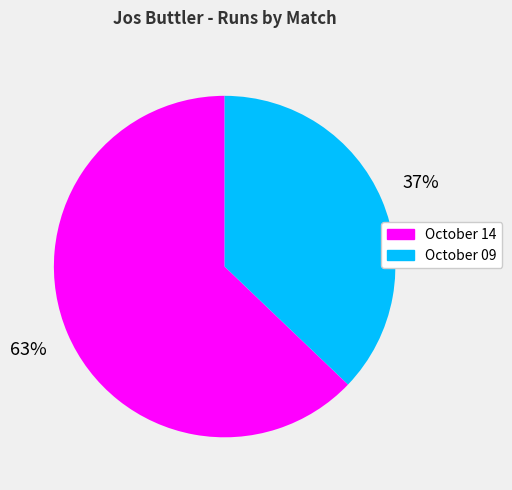

How many slices are in this pie chart?

2